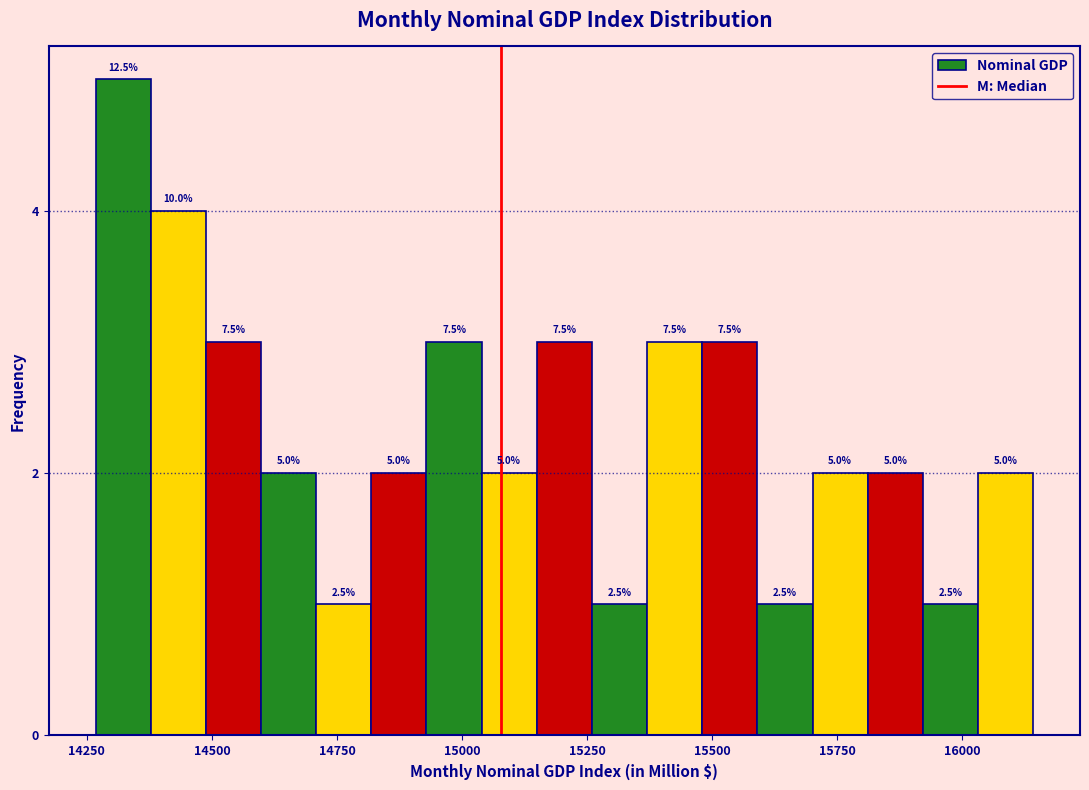

Read against the x-axis, roughly where is the centre of the tallest bar?

14300